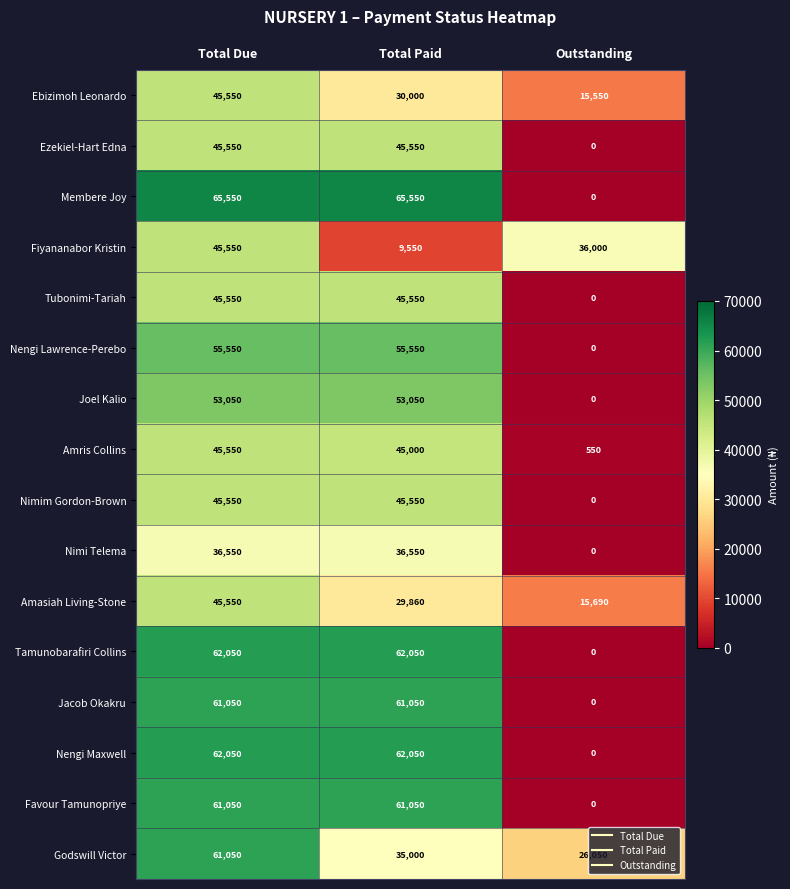

What is the total value across all series at Total Paid?

742960